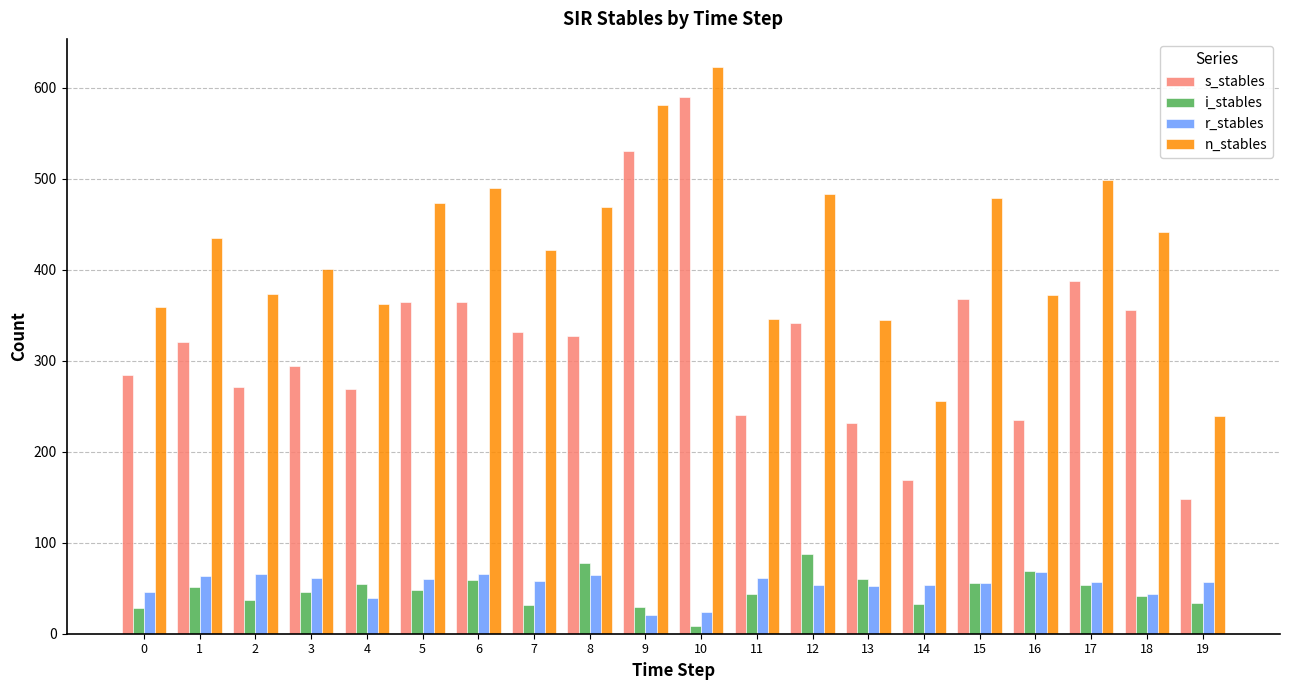

At which category does the chart reach its peak across all series?

10